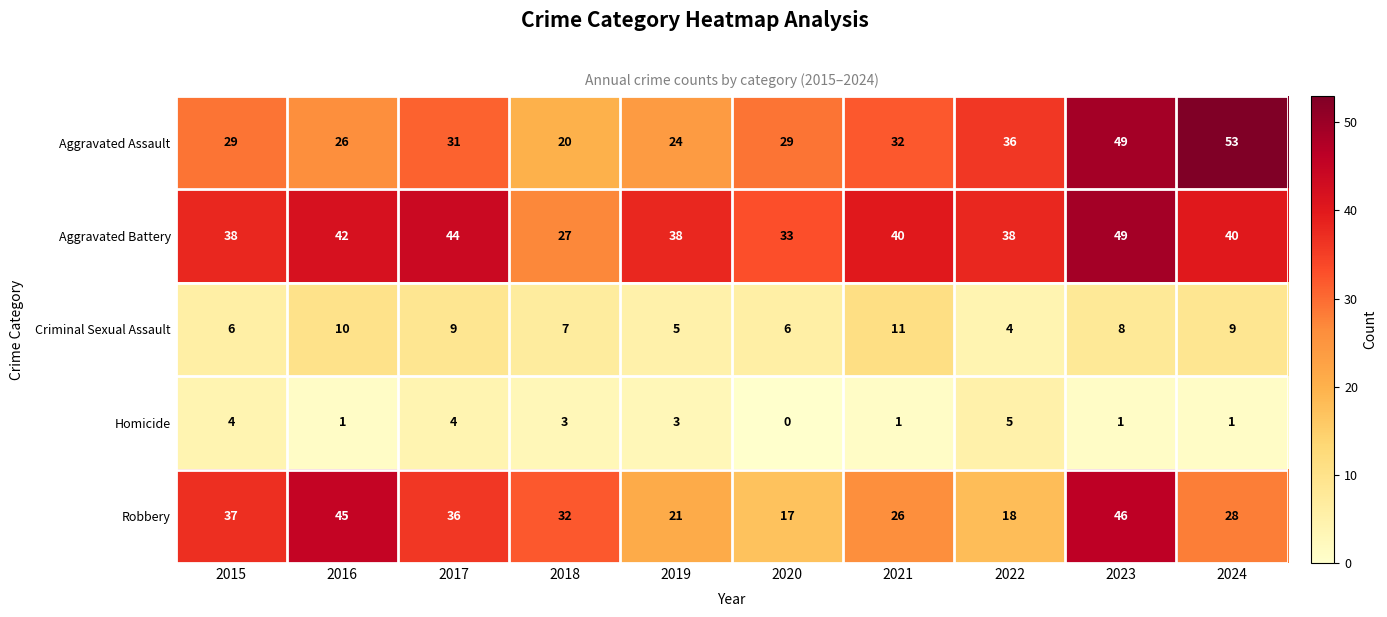

Count the number of categories in the chart.

10